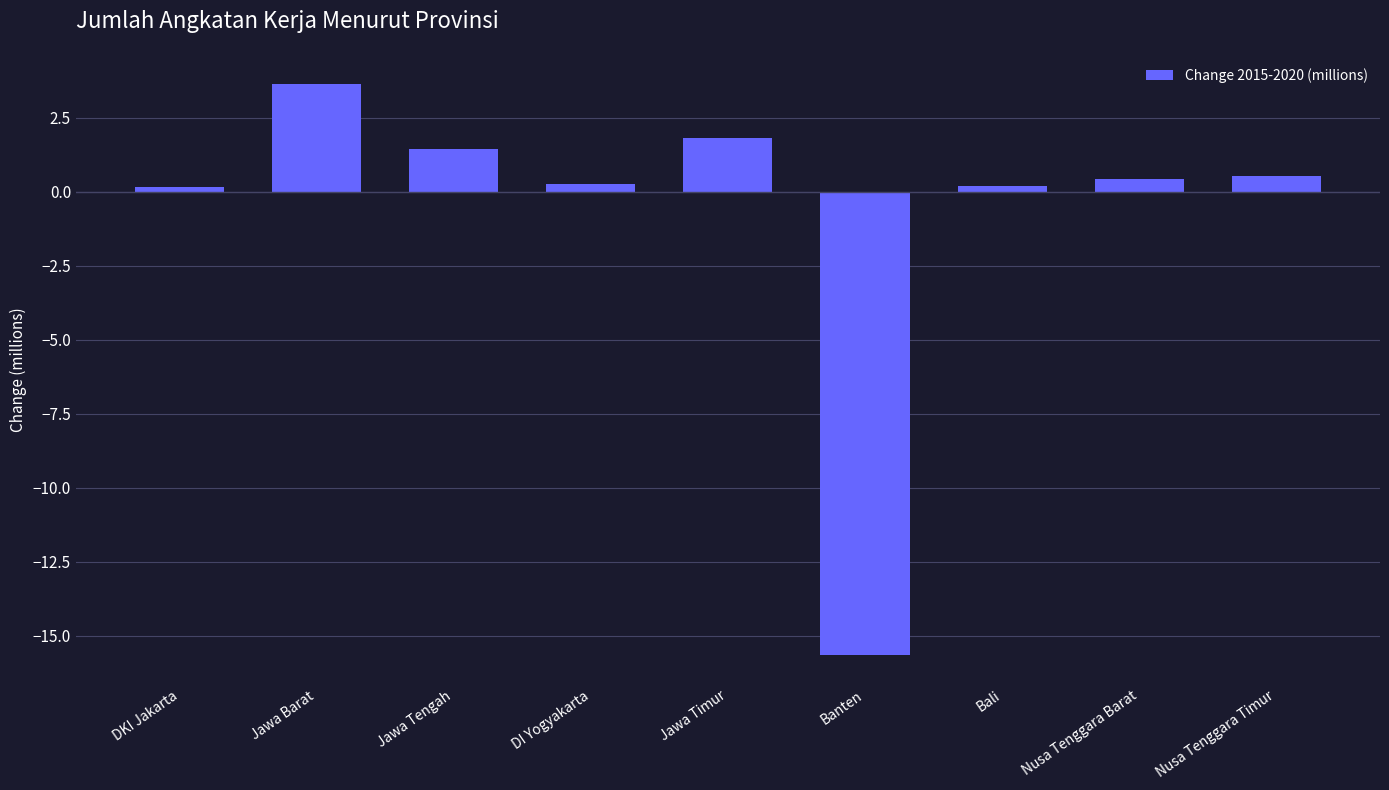

What is the sum of all values?

-7.2